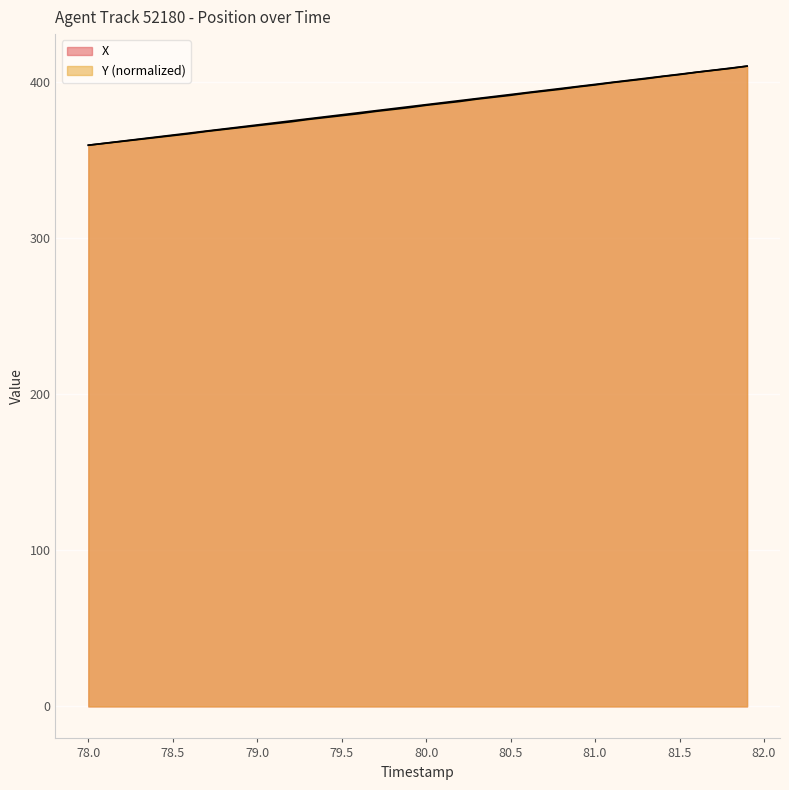

What is the value of the Y point at the 28th from the left?

394.3